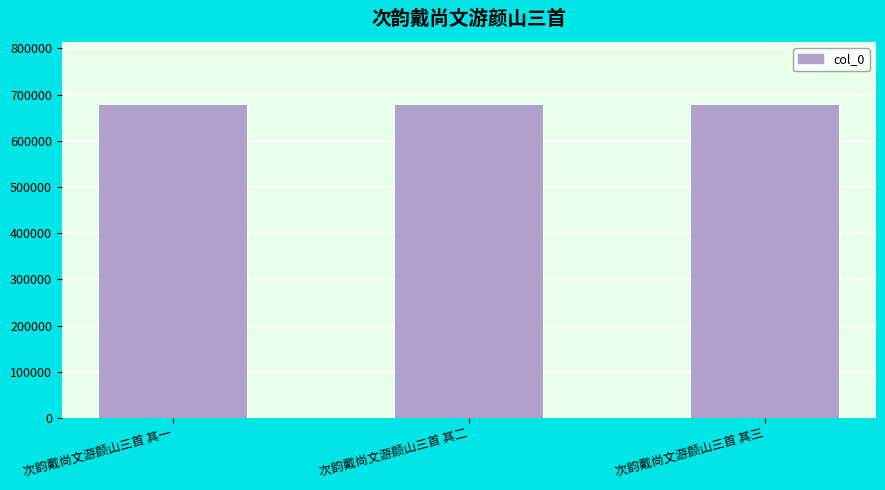

What is the average value?

678292